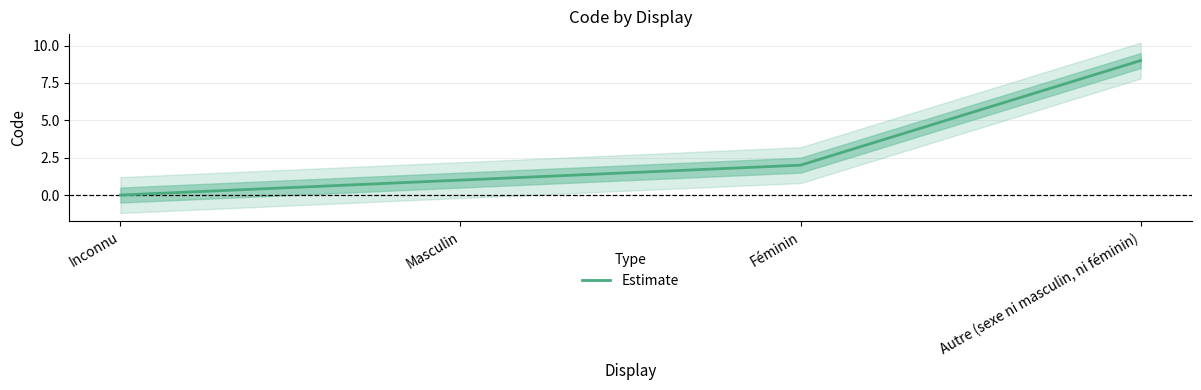

At which category does the chart reach its peak across all series?

Autre (sexe ni masculin, ni féminin)